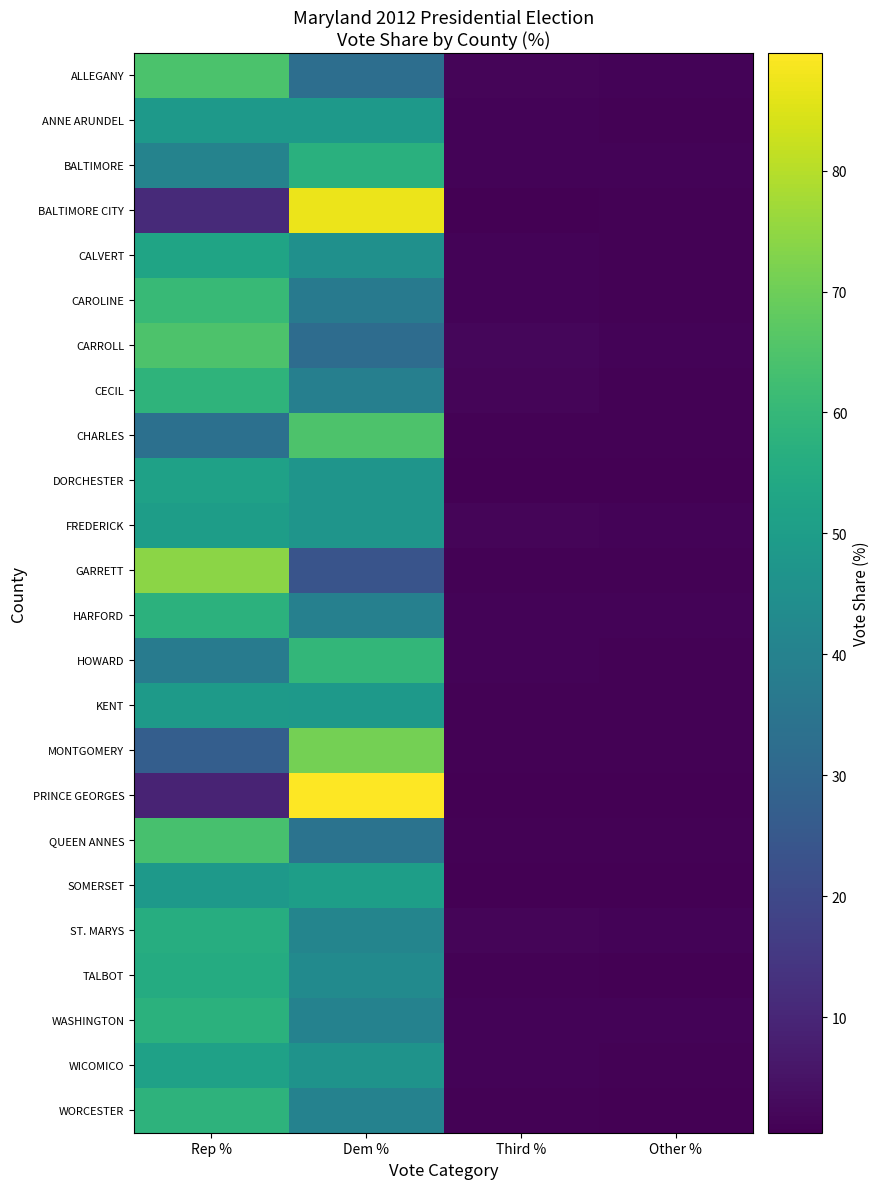

Reading left to right, list all the values displayed in this chart.

ALLEGANY: Rep %=64.4	Dem %=32.9	Third %=1.5	Other %=1.2
ANNE ARUNDEL: Rep %=48.8	Dem %=48.7	Third %=1.4	Other %=1.1
BALTIMORE: Rep %=40.3	Dem %=57.3	Third %=1.3	Other %=1.2
BALTIMORE CITY: Rep %=11.1	Dem %=87.2	Third %=0.8	Other %=1.0
CALVERT: Rep %=52.6	Dem %=45.1	Third %=1.3	Other %=1.0
CAROLINE: Rep %=60.6	Dem %=37.2	Third %=1.4	Other %=0.8
CARROLL: Rep %=64.8	Dem %=31.9	Third %=1.8	Other %=1.4
CECIL: Rep %=58.4	Dem %=39.0	Third %=1.5	Other %=1.1
CHARLES: Rep %=33.5	Dem %=64.8	Third %=0.9	Other %=0.8
DORCHESTER: Rep %=51.6	Dem %=47.0	Third %=0.8	Other %=0.6
FREDERICK: Rep %=50.2	Dem %=47.1	Third %=1.6	Other %=1.1
GARRETT: Rep %=74.0	Dem %=23.7	Third %=1.1	Other %=1.1
HARFORD: Rep %=57.9	Dem %=39.5	Third %=1.5	Other %=1.2
HOWARD: Rep %=37.7	Dem %=59.7	Third %=1.5	Other %=1.1
KENT: Rep %=49.2	Dem %=48.9	Third %=1.1	Other %=0.9
MONTGOMERY: Rep %=27.1	Dem %=70.9	Third %=1.0	Other %=1.1
PRINCE GEORGES: Rep %=9.2	Dem %=89.7	Third %=0.5	Other %=0.6
QUEEN ANNES: Rep %=63.6	Dem %=34.4	Third %=1.1	Other %=0.9
SOMERSET: Rep %=48.5	Dem %=50.4	Third %=0.7	Other %=0.4
ST. MARYS: Rep %=56.0	Dem %=41.2	Third %=1.6	Other %=1.1
TALBOT: Rep %=55.4	Dem %=43.0	Third %=0.9	Other %=0.6
WASHINGTON: Rep %=57.5	Dem %=39.9	Third %=1.4	Other %=1.2
WICOMICO: Rep %=51.5	Dem %=46.5	Third %=1.1	Other %=0.9
WORCESTER: Rep %=58.2	Dem %=40.2	Third %=1.0	Other %=0.7